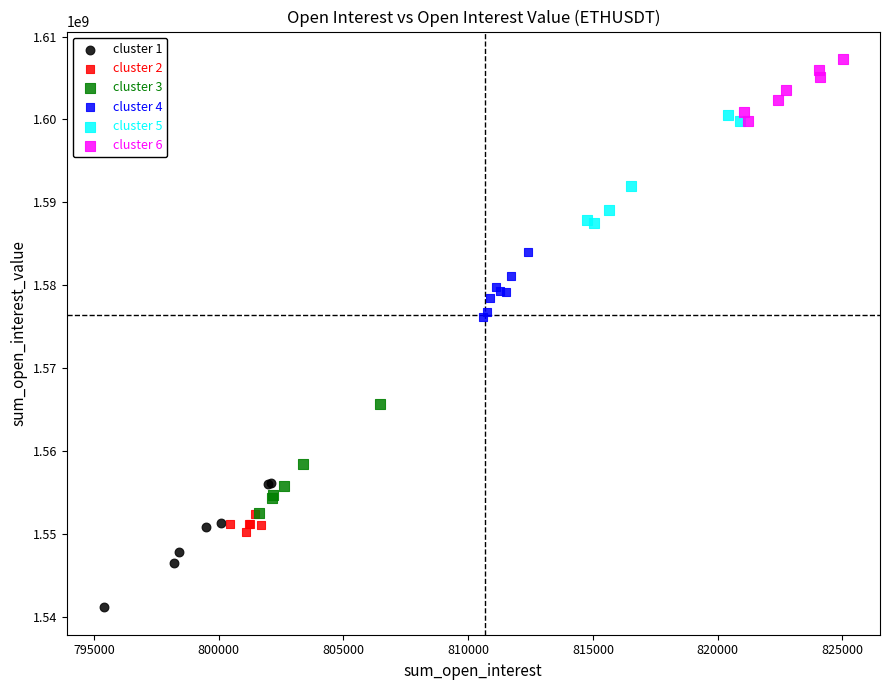

Which series contains the lowest Y value?

cluster 1